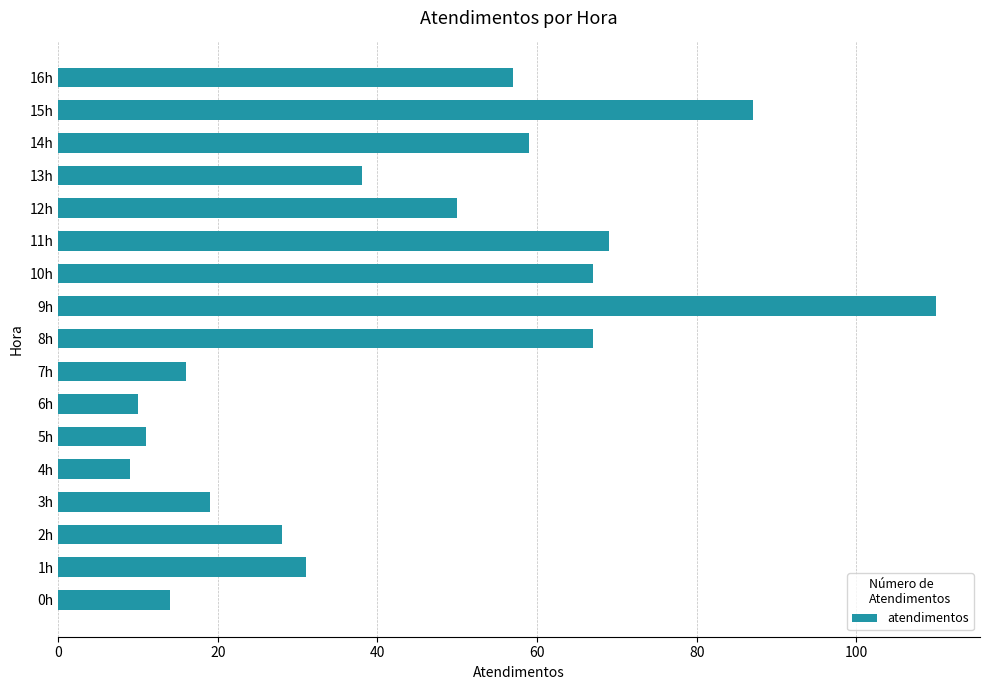

What is the difference between the second highest and second lowest values?

77